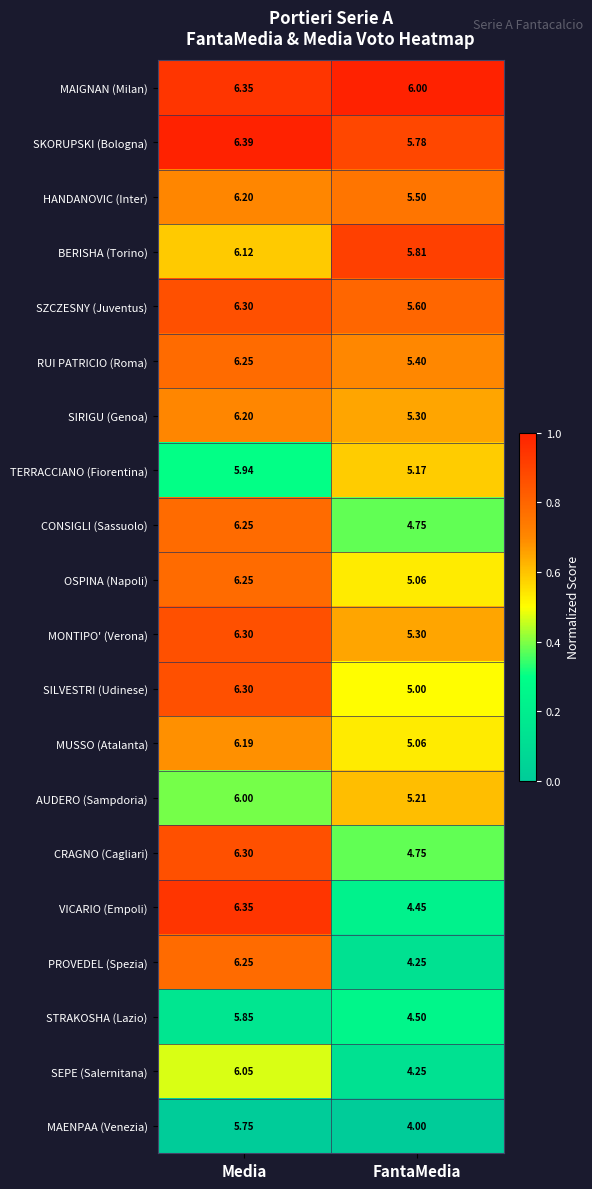

What is the spread (max minus min) of values at FantaMedia?

2.0